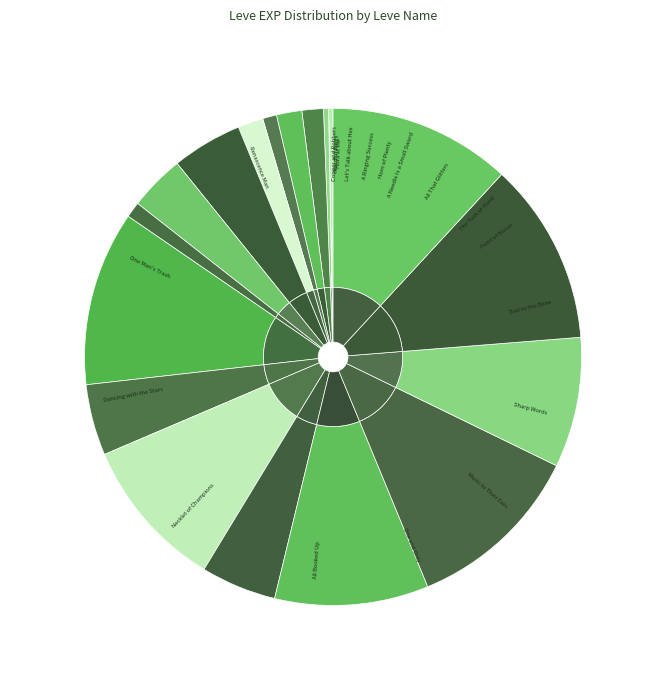

How many segments does this pie chart have?

19